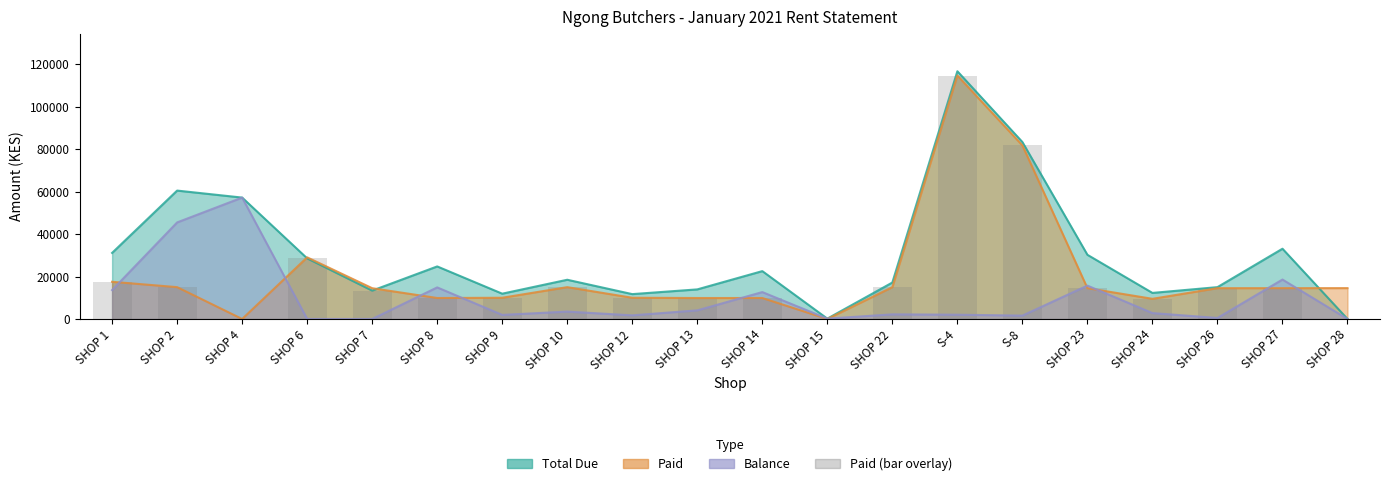

Count the number of categories in the chart.

20